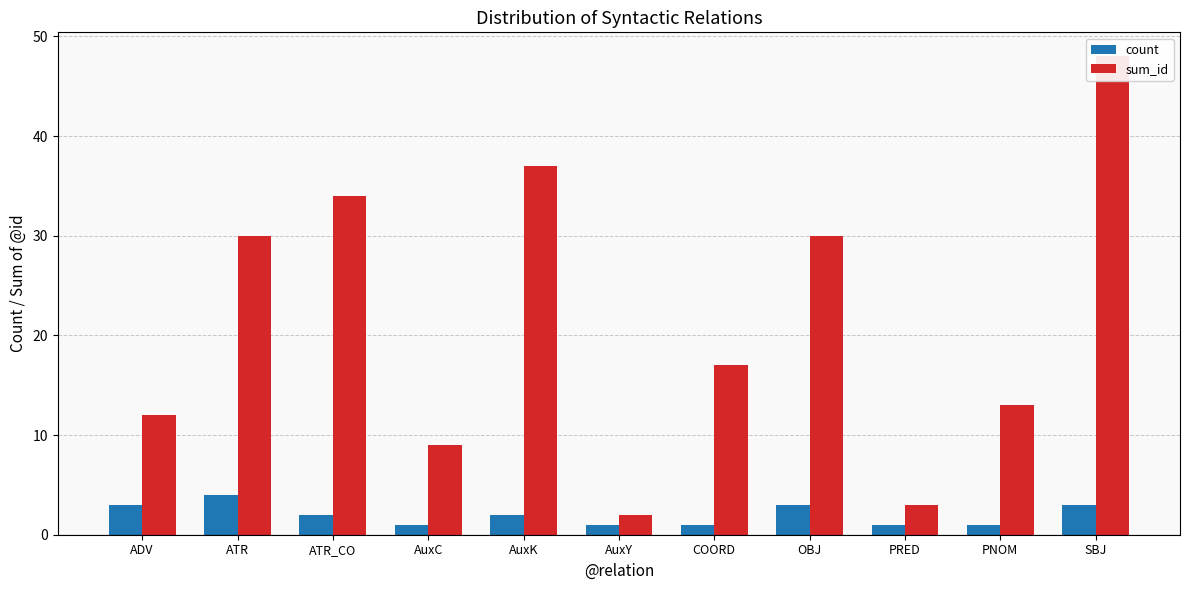

The value of sum_id at AuxY is 1. True or false?

False